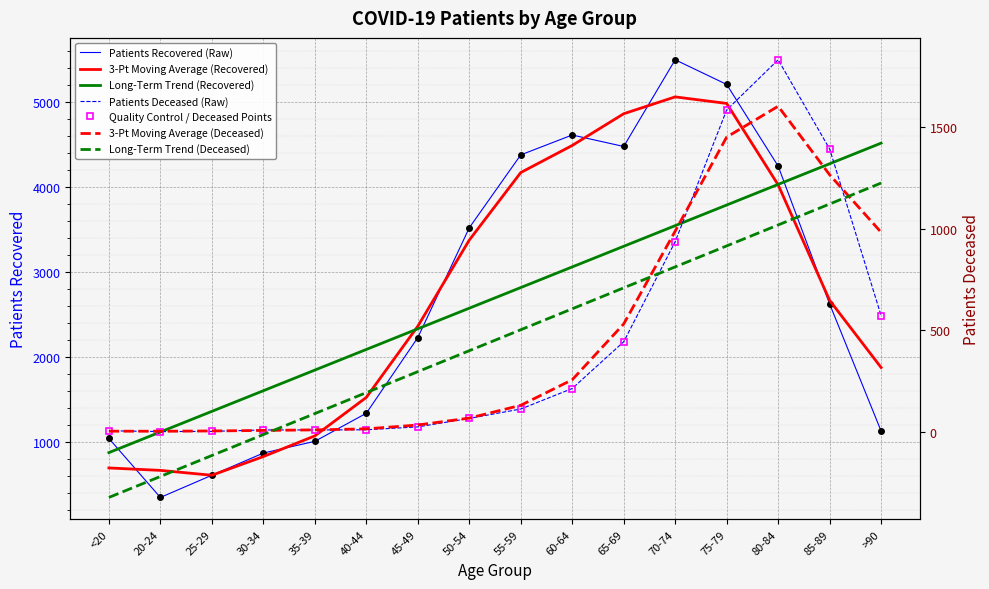

What is the highest value of the patients_recovered series?

5500